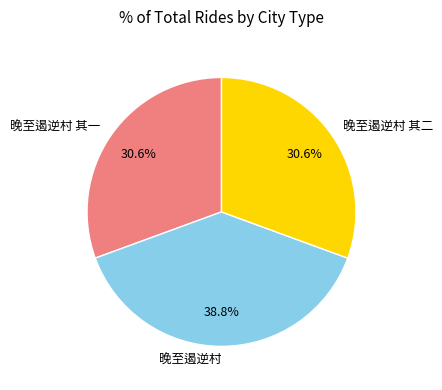

What percentage is the 晚至遏逆村 其二 slice, to the nearest percent?

31%